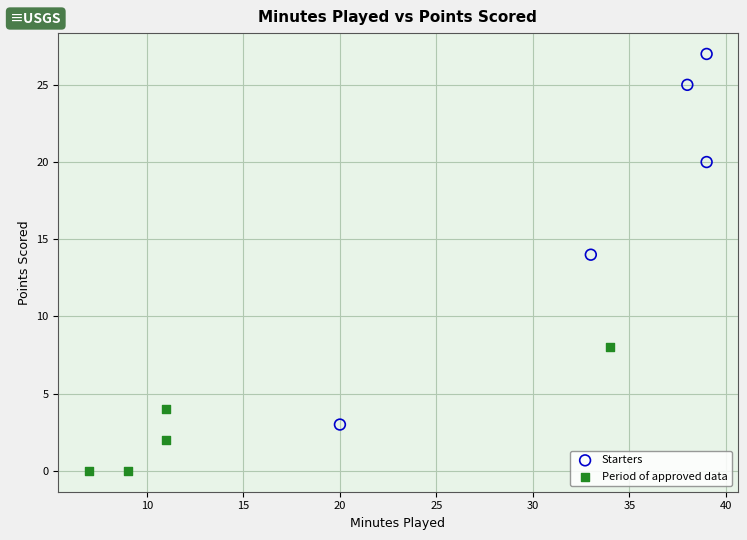

Which series reaches the maximum Y coordinate?

Starters